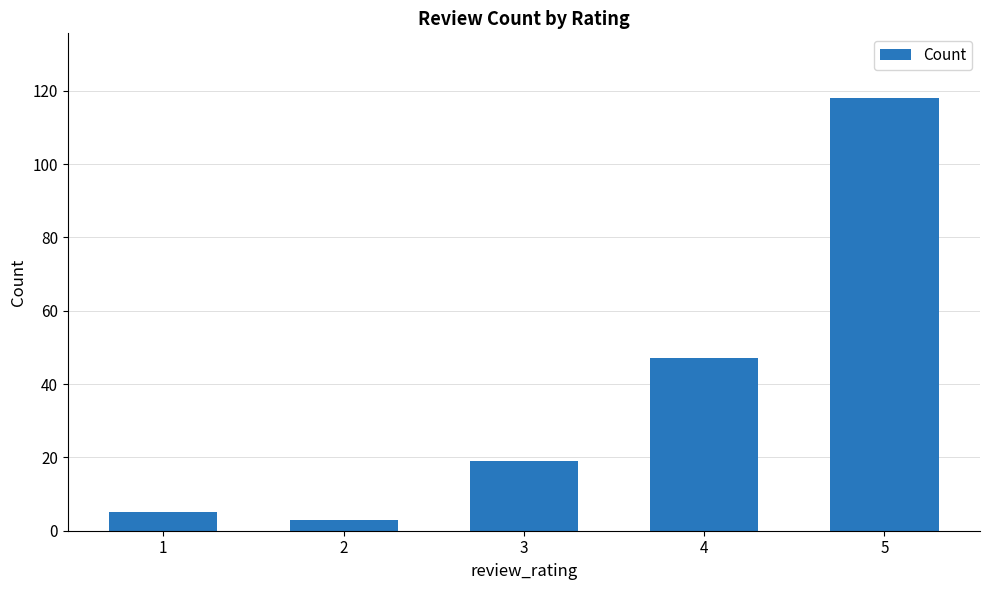

Reading left to right, transcribe all the data shown in this chart.

1=5	2=3	3=19	4=47	5=118